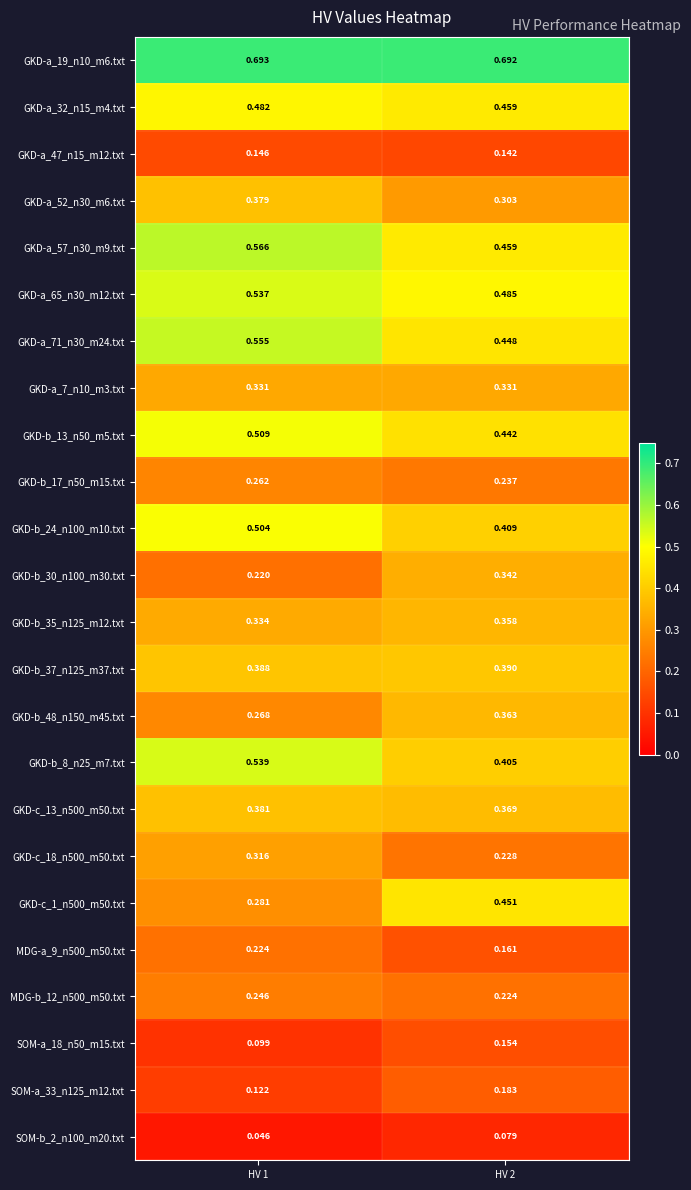

Is the value of SOM-a_18_n50_m15.txt at HV 2 greater than the value of GKD-a_52_n30_m6.txt at HV 1?

No